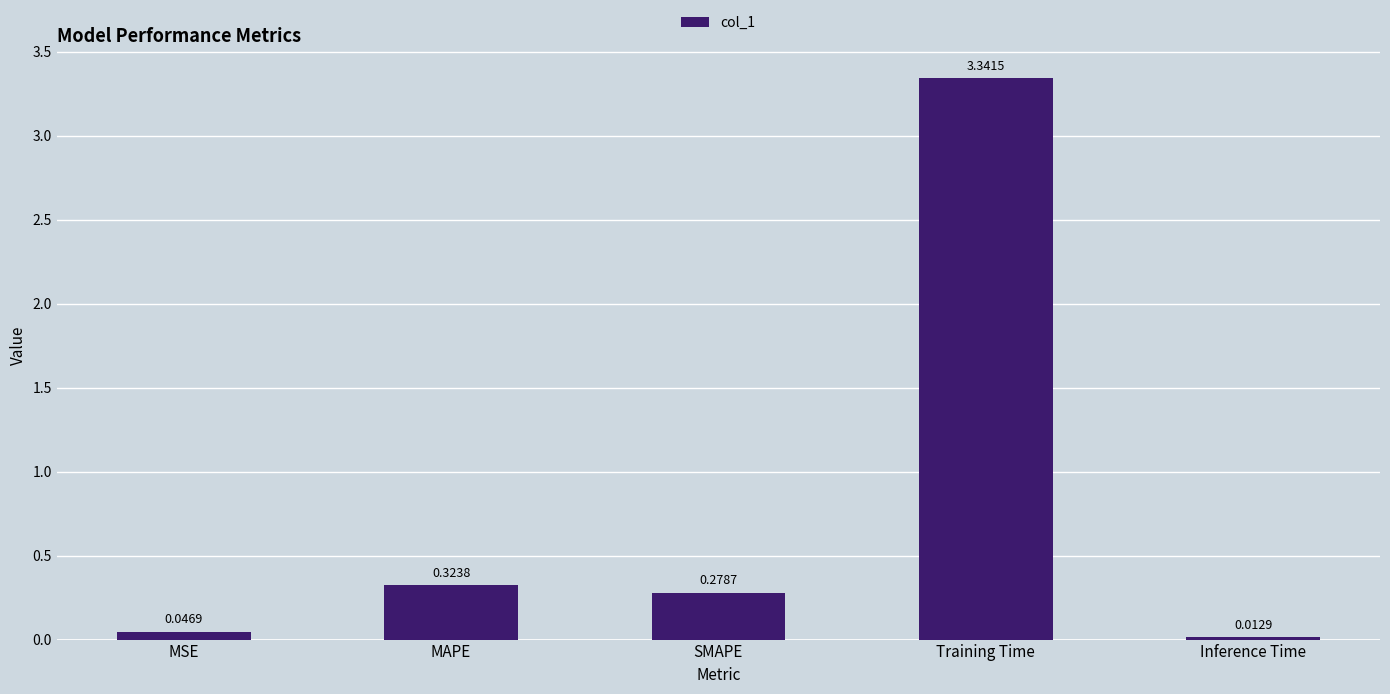

Are the bars horizontal?

No